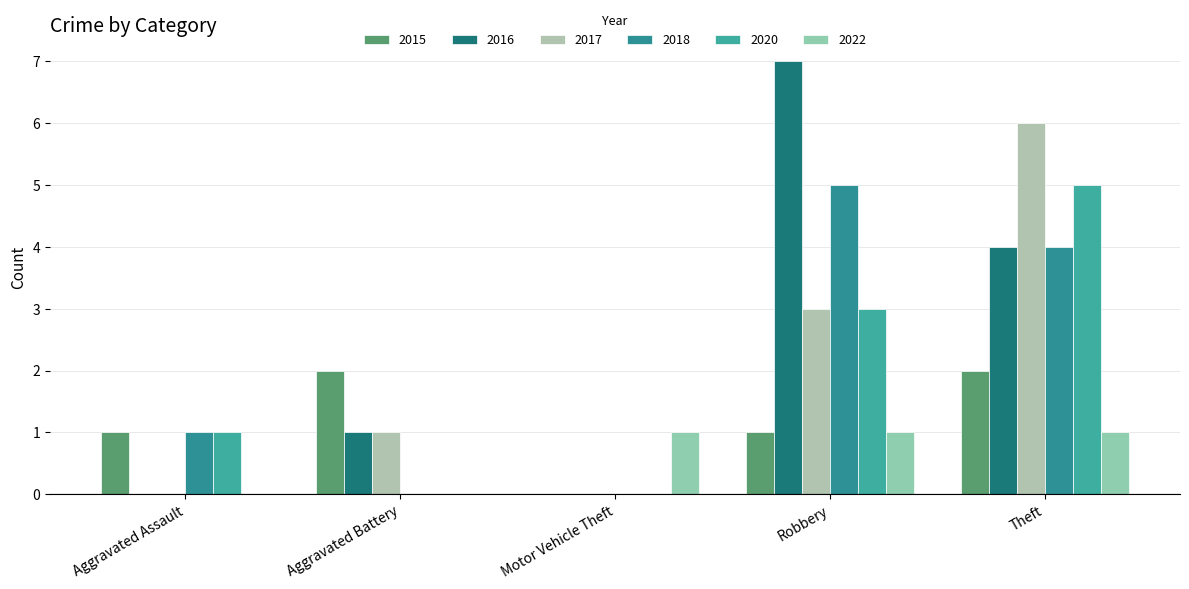

Count the number of categories in the chart.

5